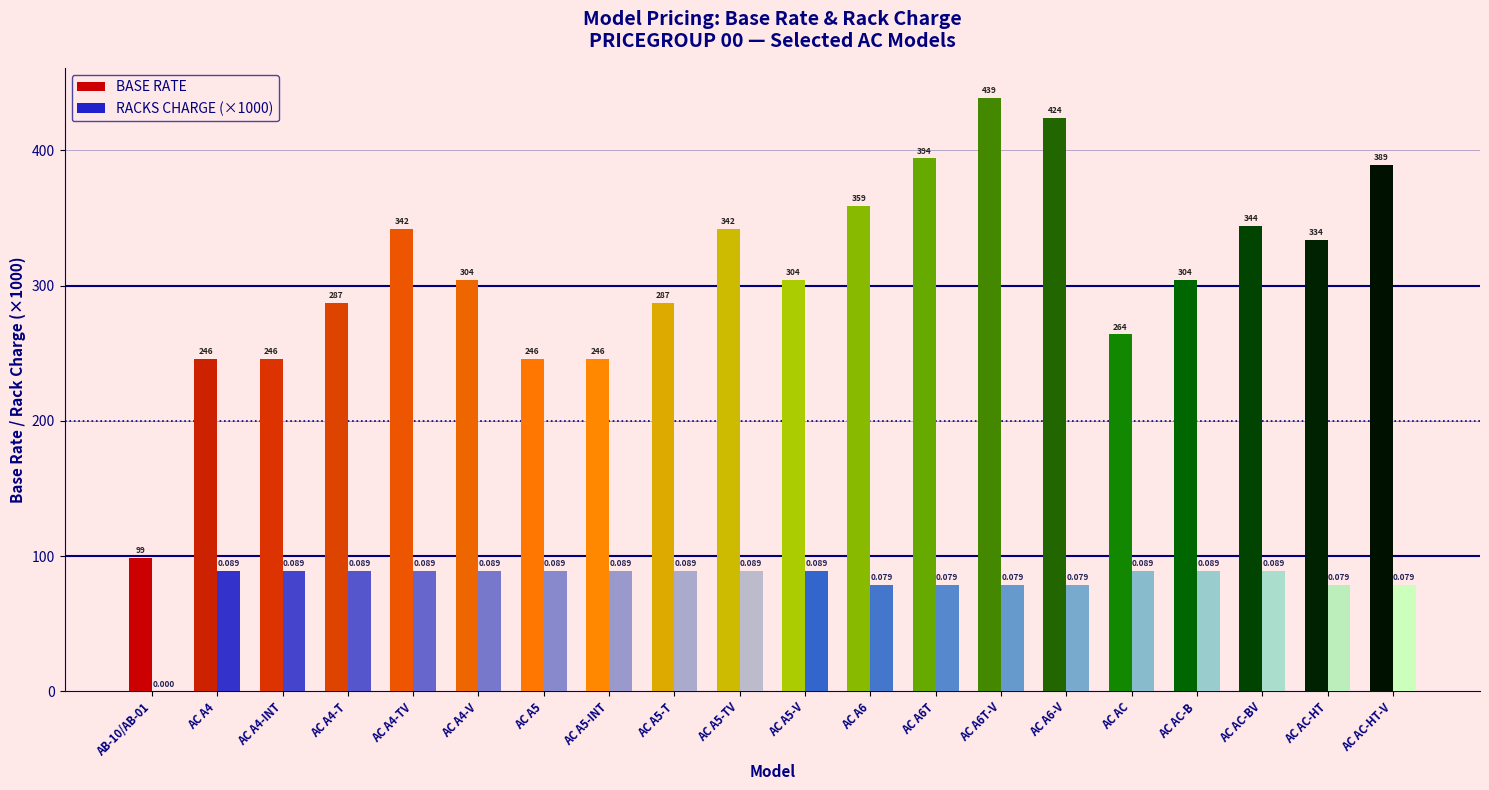

Between AC A4-V and AC A5-INT, which series saw the biggest shift?

BASE RATE